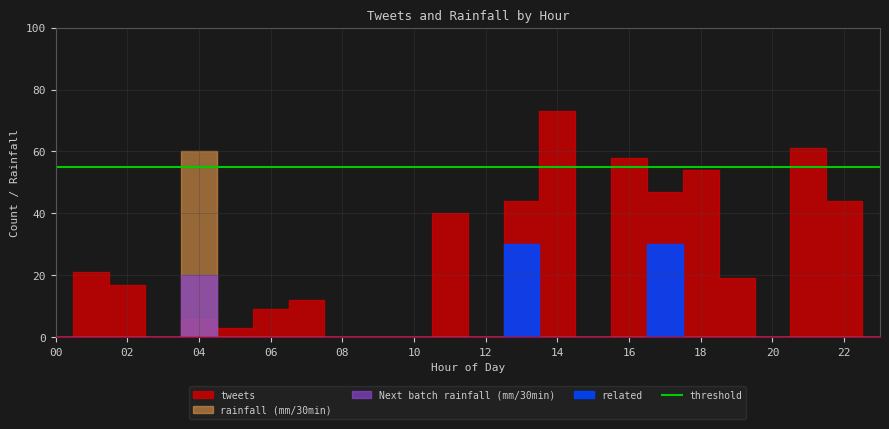

Where is the first local minimum for tweets?

3